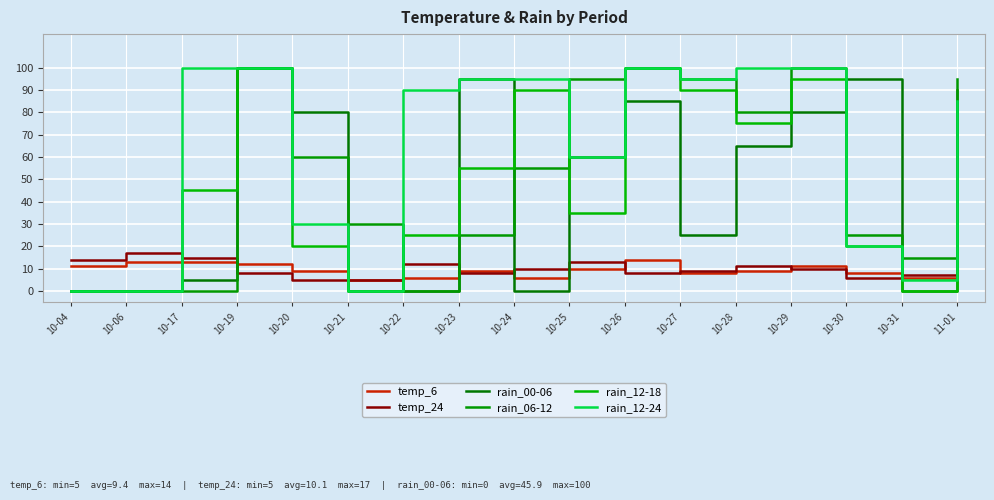

What is the average value of the rain_00-06 series?

46